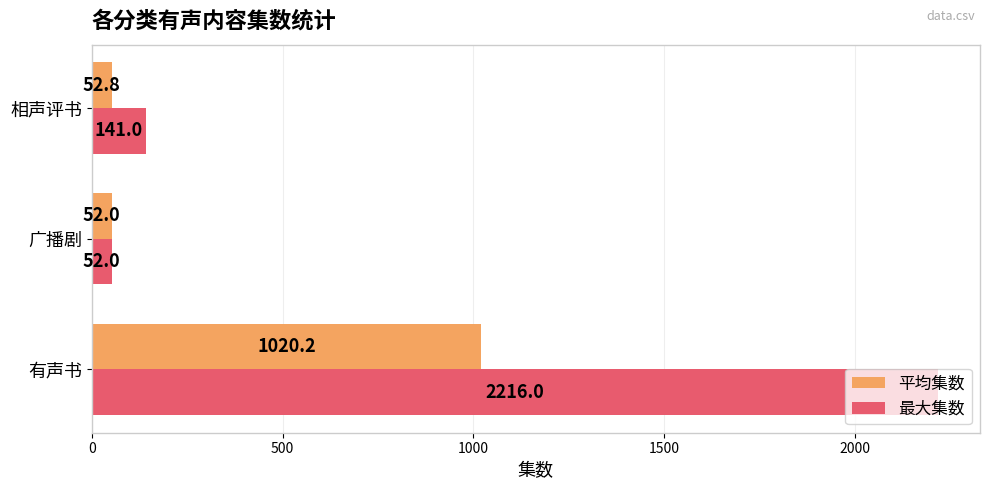

Which category has the lowest value across all series?

广播剧